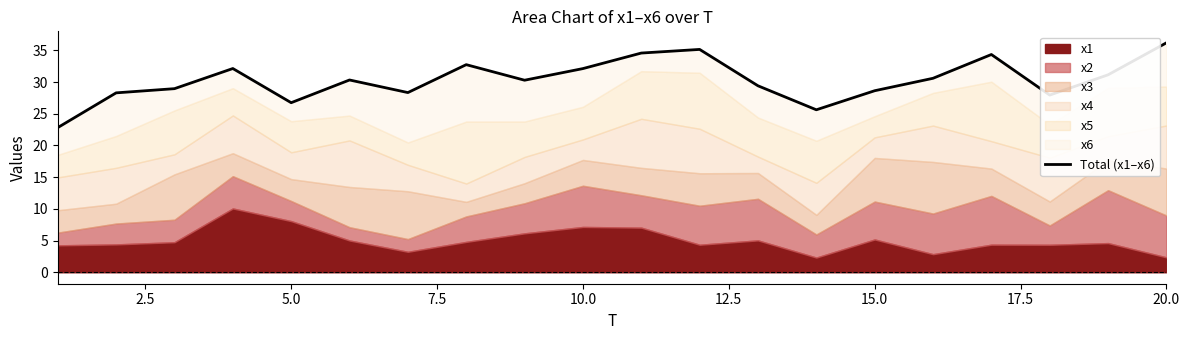

Reading right to left, list all the values displayed in this chart.

36.2	31.1	27.9	34.3	30.6	28.6	25.6	29.4	35.1	34.6	32.1	30.3	32.7	28.3	30.3	26.7	32.1	29.0	28.3	22.8